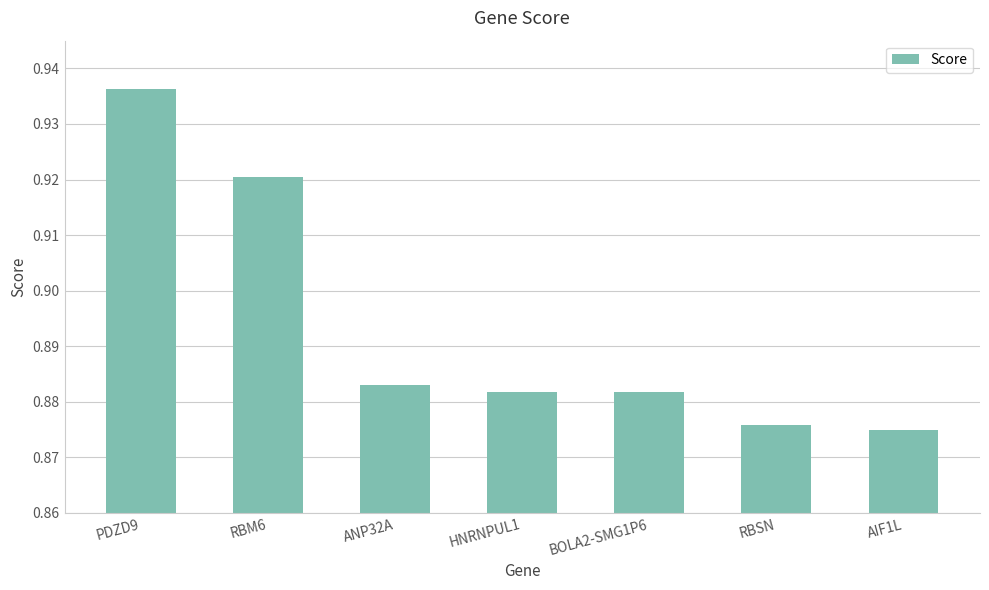

Where is the data nearest to the value 0?

AIF1L